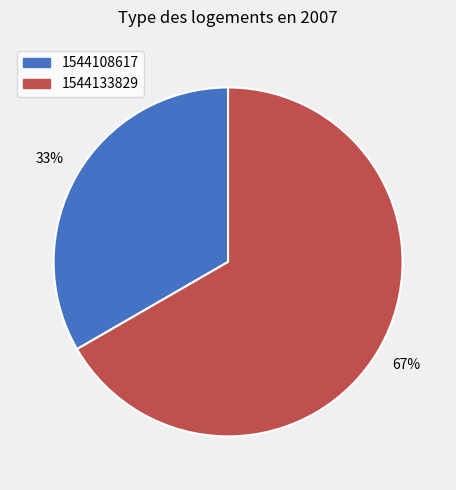

To the nearest percent, what is the average slice percentage?

50%